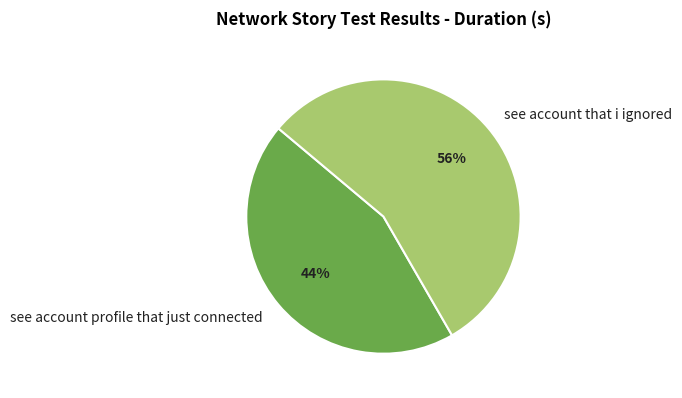

True or false: see account that i ignored accounts for 50% of the total.

False